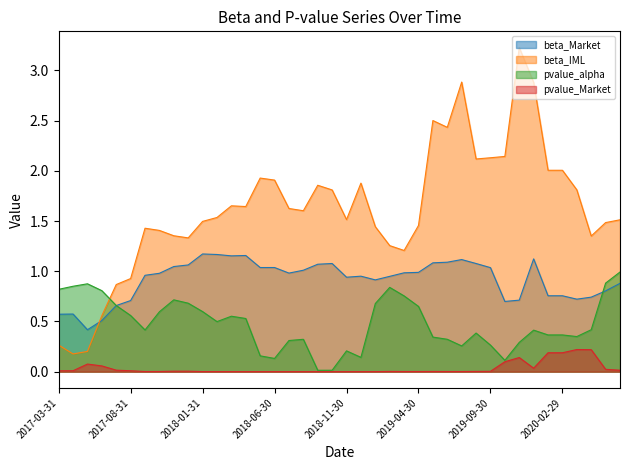

At which category does pvalue_Market reach its first local peak?

2017-05-31